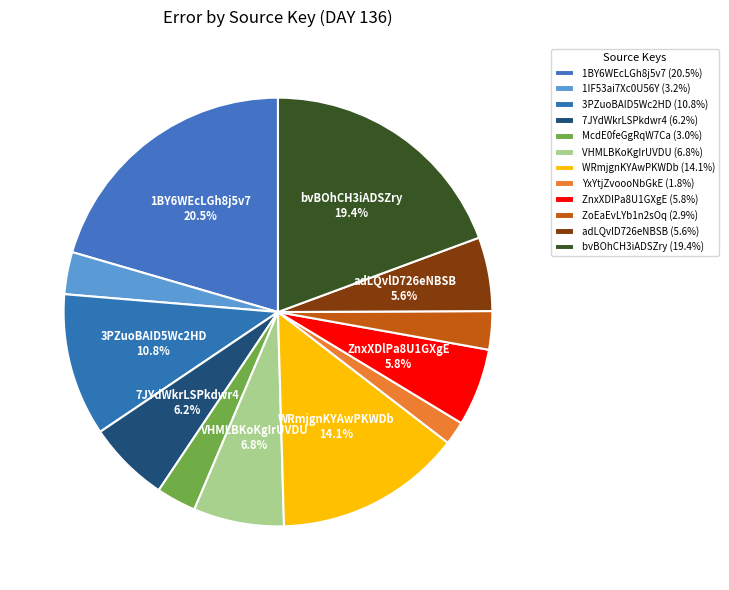

What is the smallest slice in the pie chart?

YxYtjZvoooNbGkE